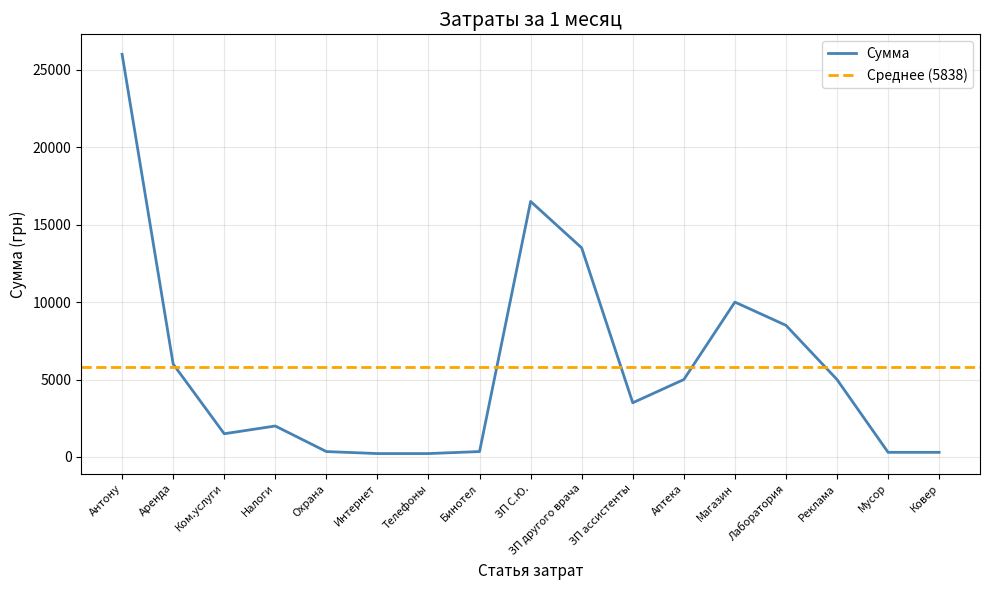

True or false: the data shows 169 at Ковер.

False